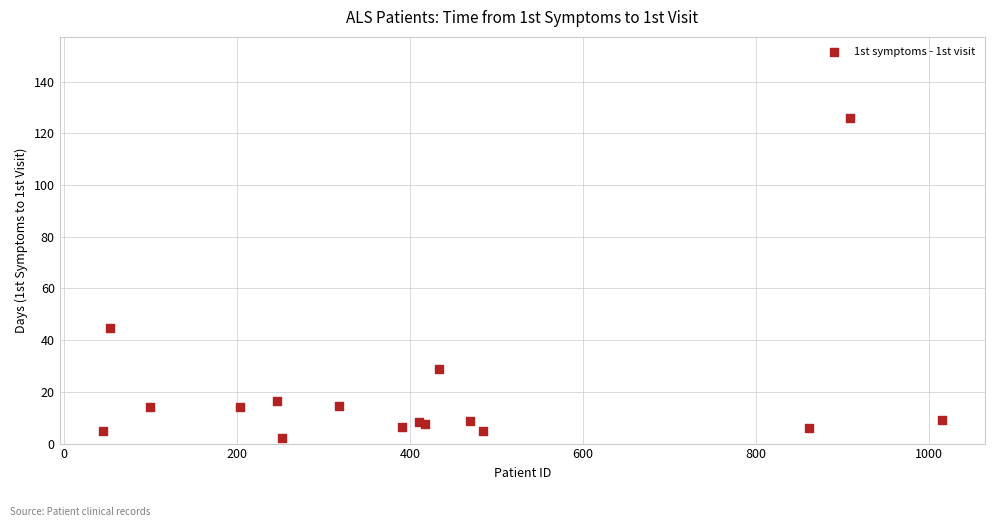

What Y value in the scatter plot is closest to 63?

44.6